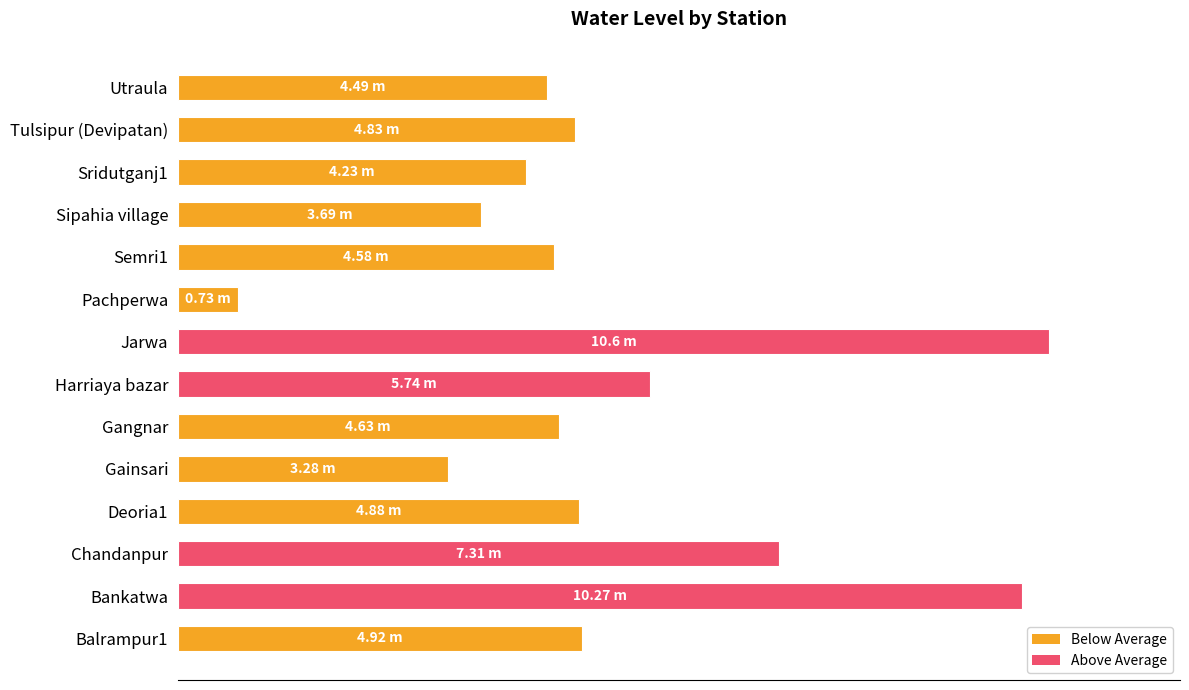

Are the bars horizontal?

Yes